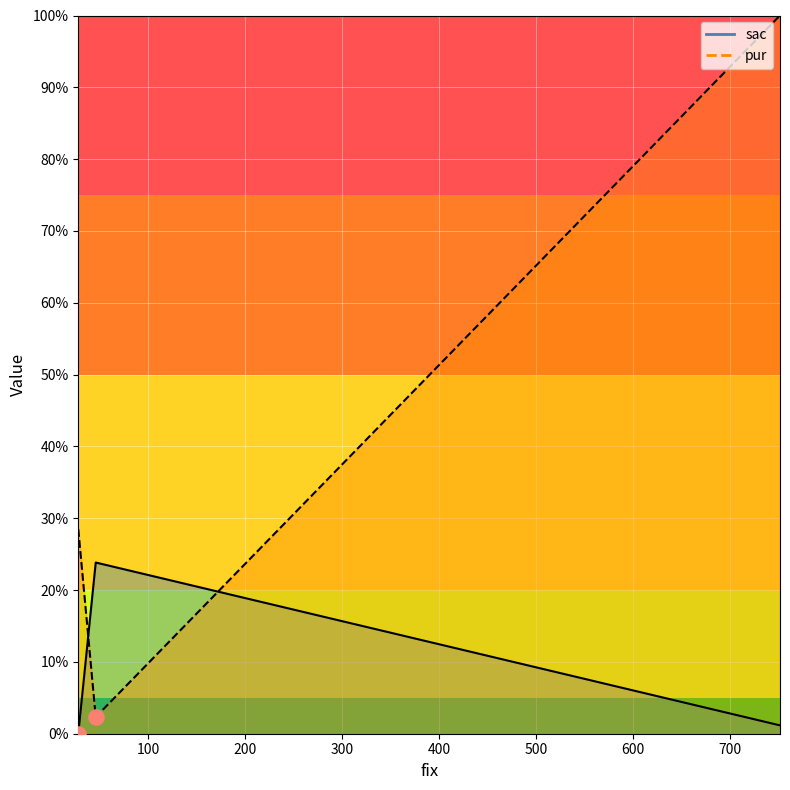

Between 46 and 28, which is larger?

46